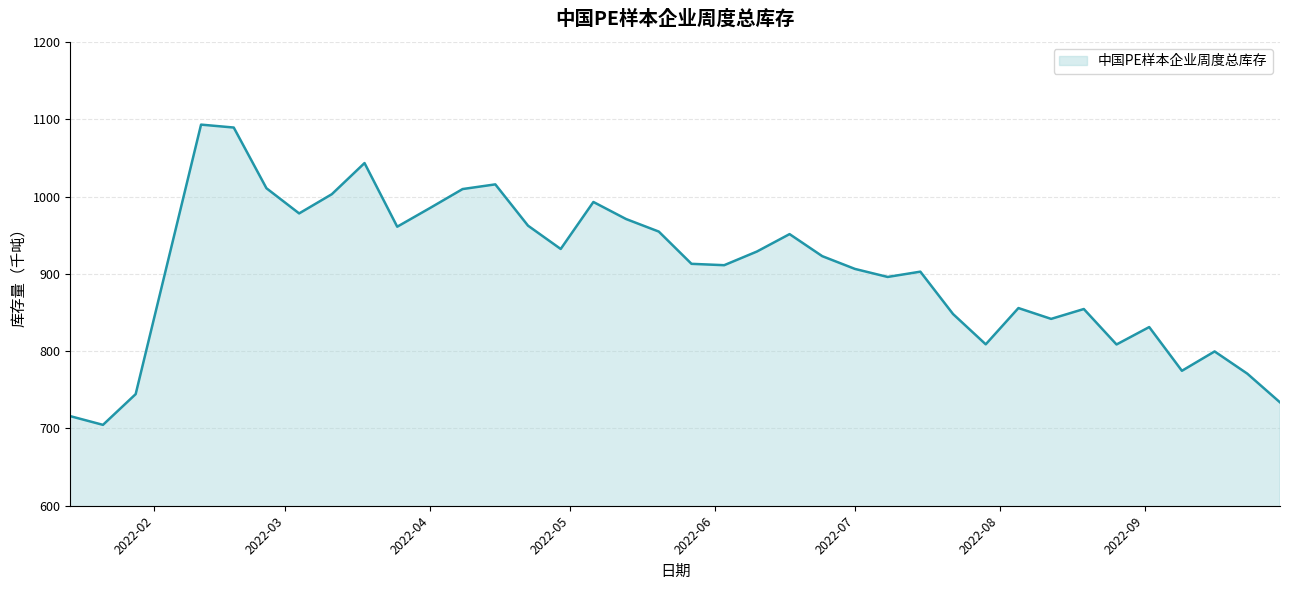

How many lines are shown in the chart?

1